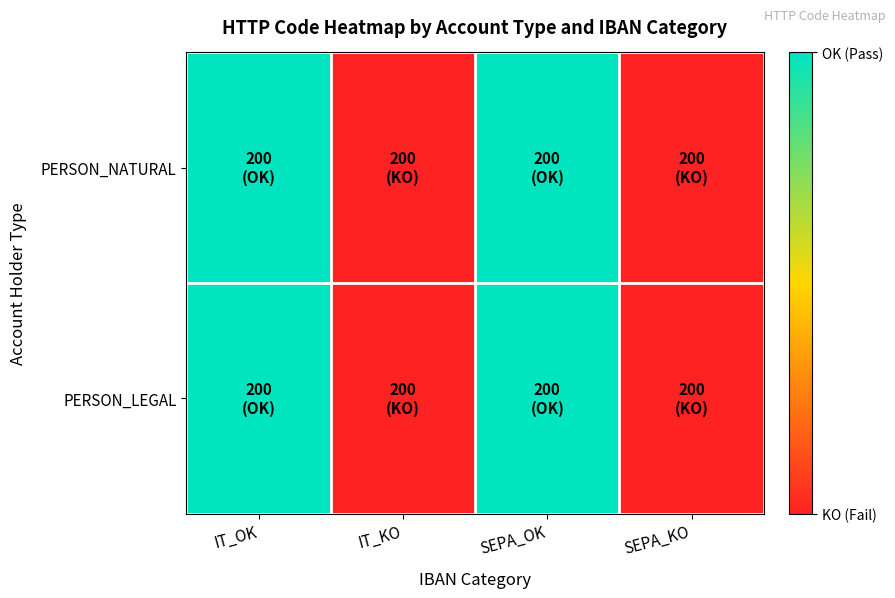

Which series changed the most between IT_KO and SEPA_OK?

PERSON_NATURAL